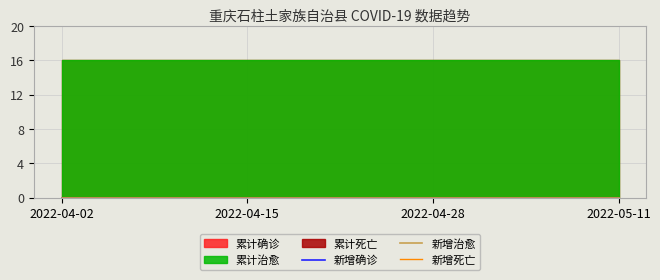

List the series in order of their peak value, lowest first.

新增确诊, 新增治愈, 累计死亡, 新增死亡, 累计确诊, 累计治愈